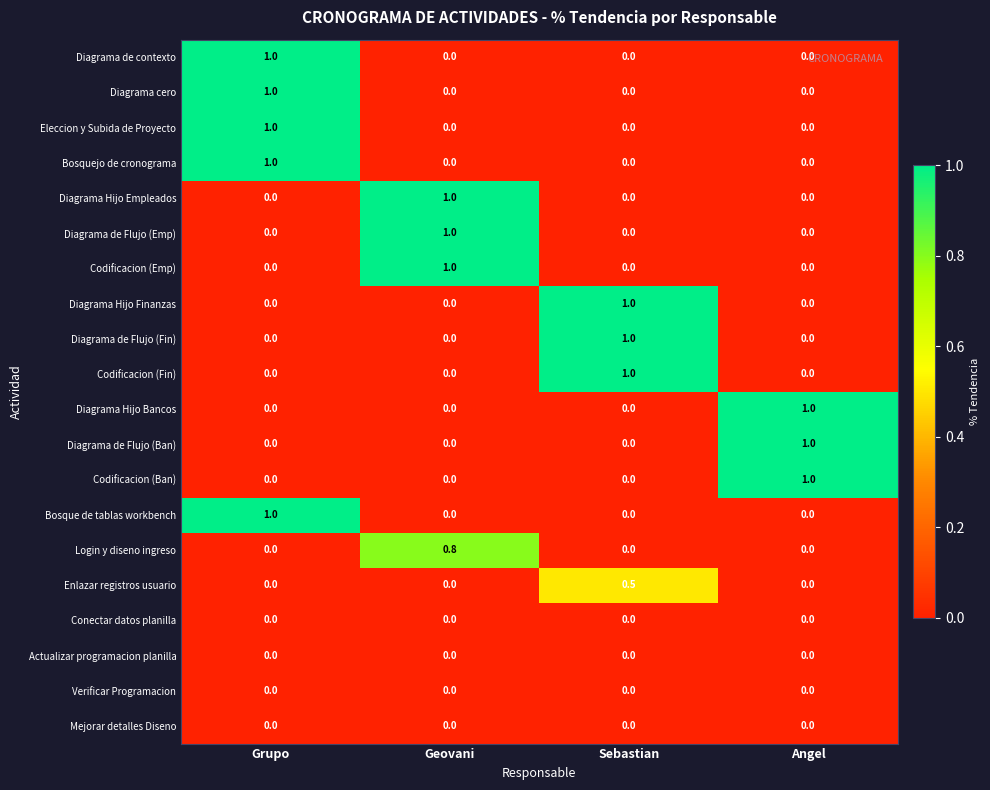

How many categories are shown in the chart?

4